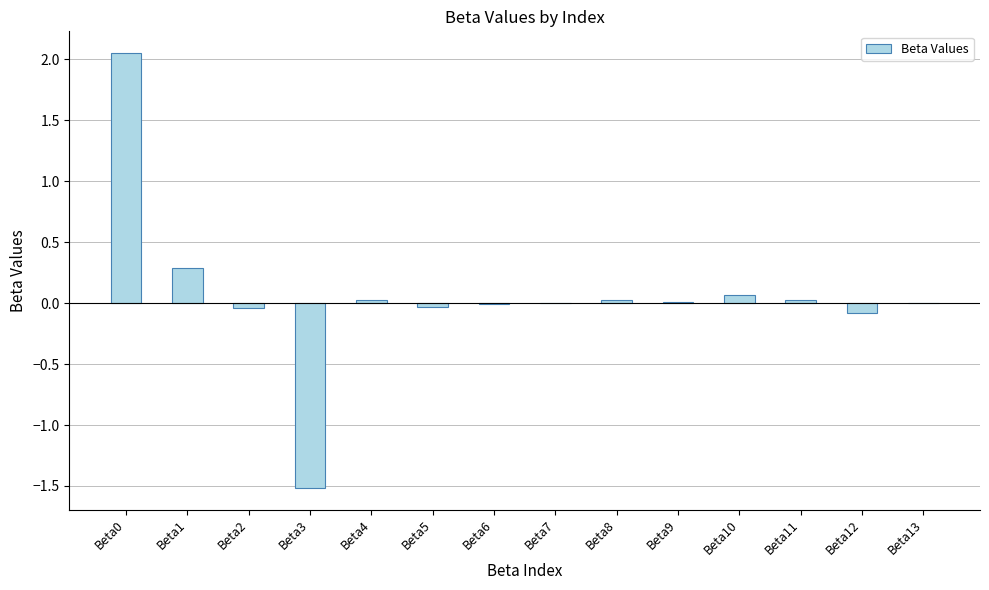

The value at Beta10 is 0.1. True or false?

True